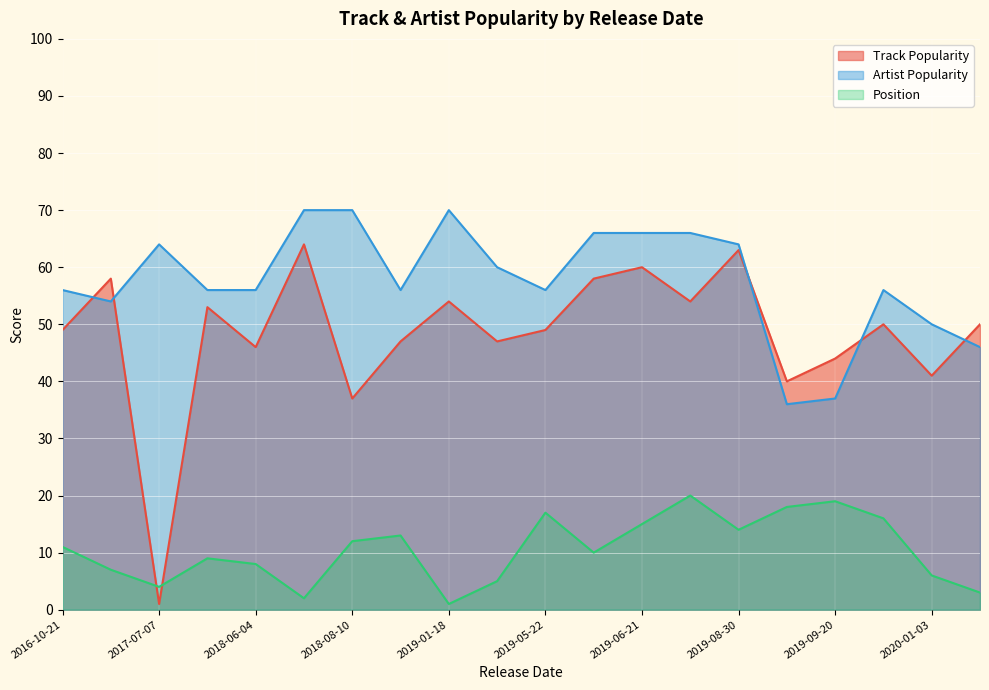

How many values in the Track Popularity series are below 50?

10